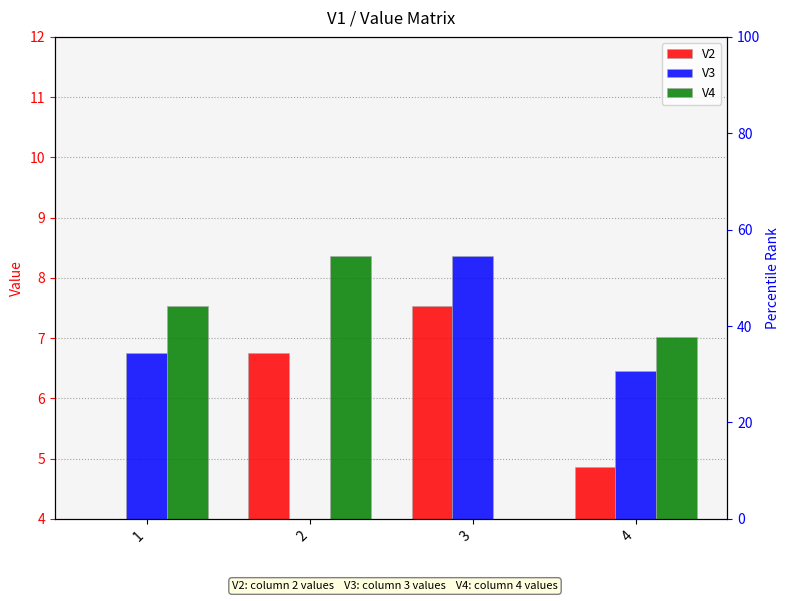

What is the sum of all V2 values?

19.1